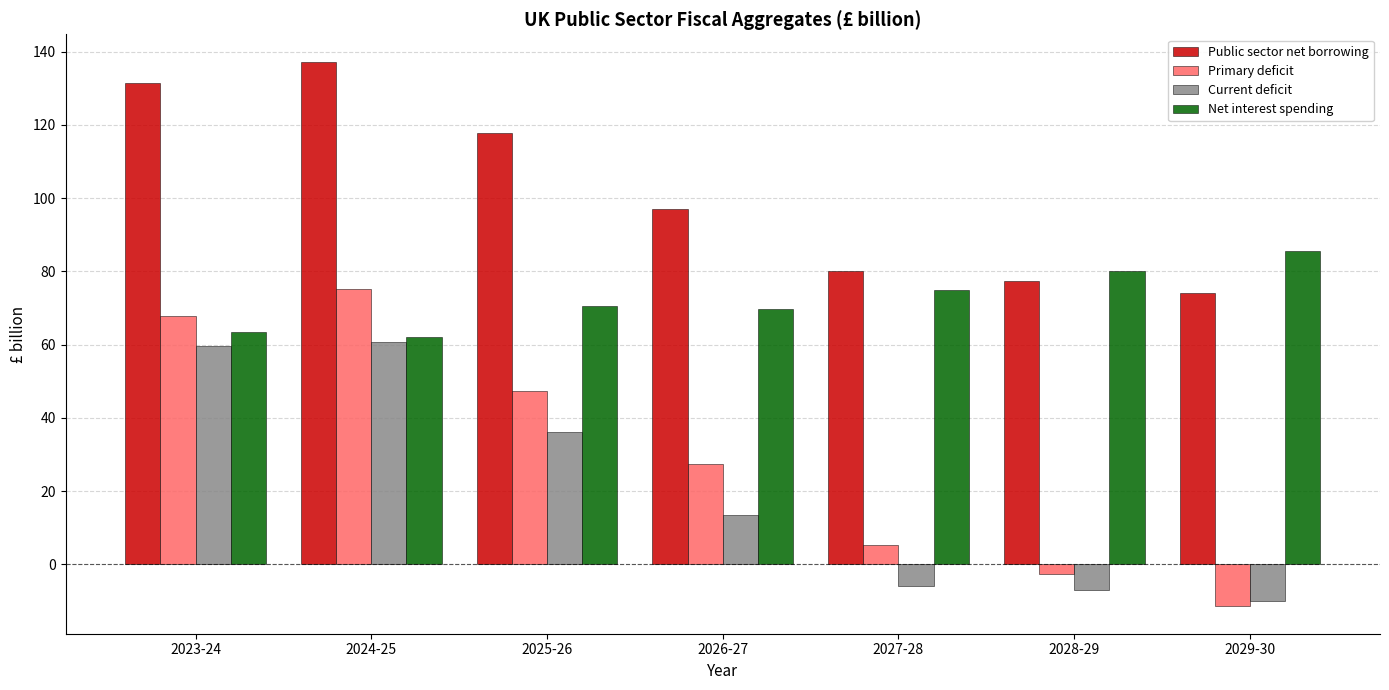

At which label does Net interest spending reach its peak?

2029-30